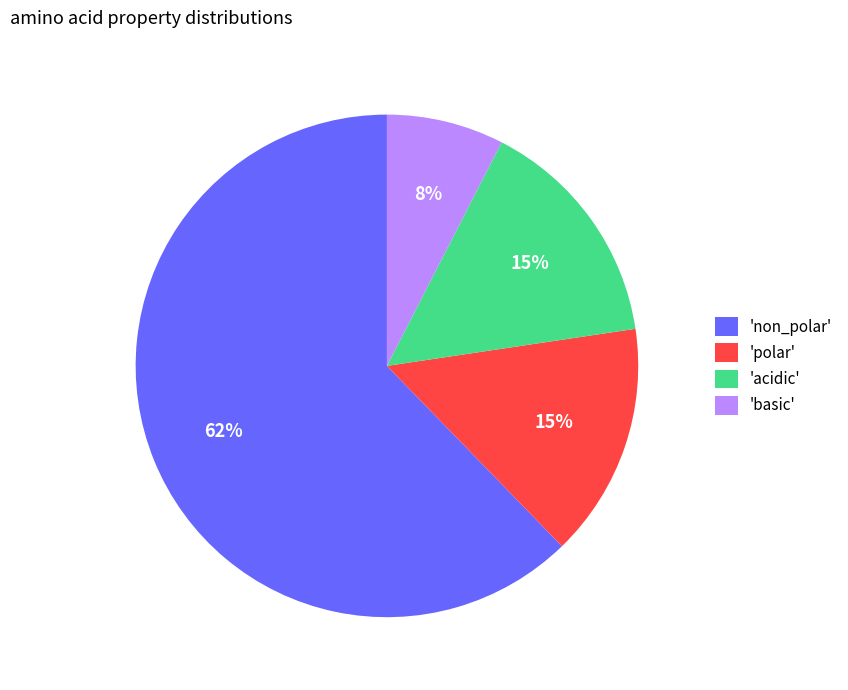

Is there a majority slice in this chart?

Yes